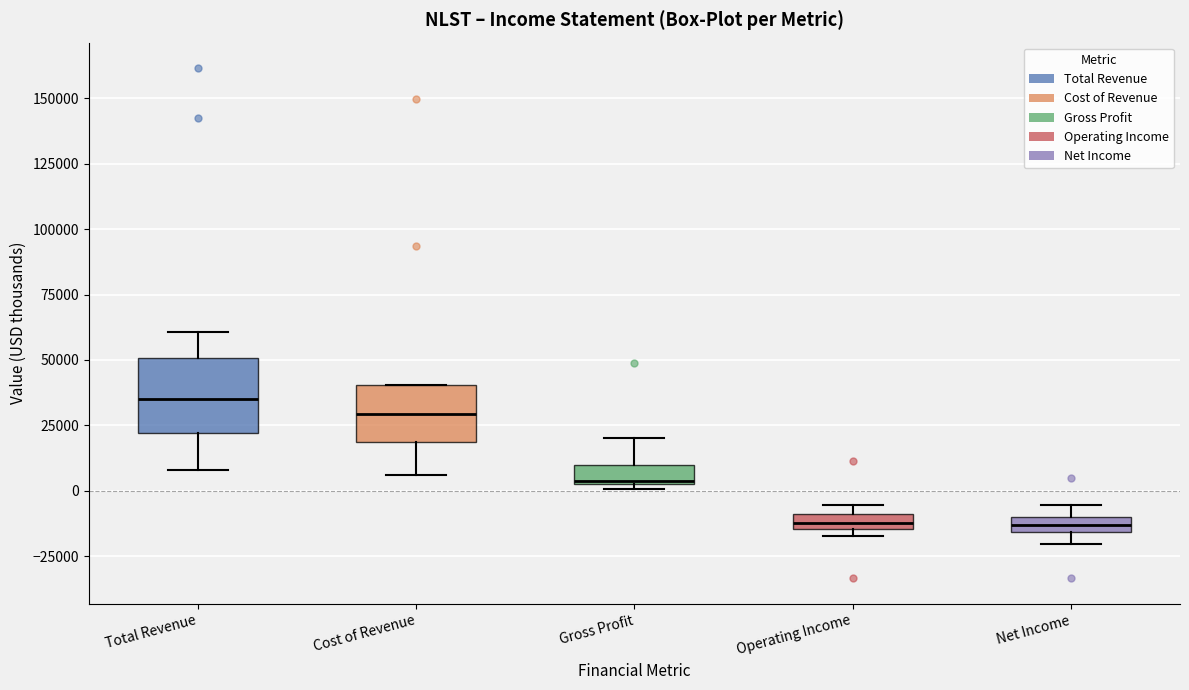

Which box has the highest median line?

Total Revenue